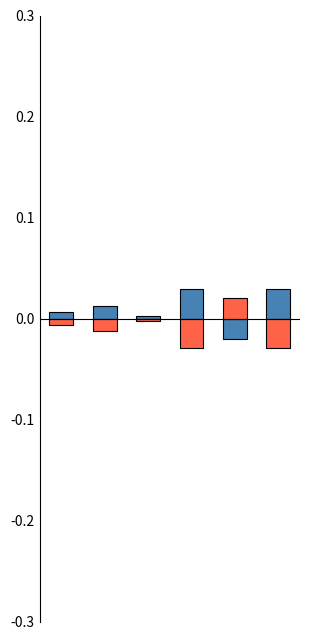

Does the chart contain any negative values?

Yes